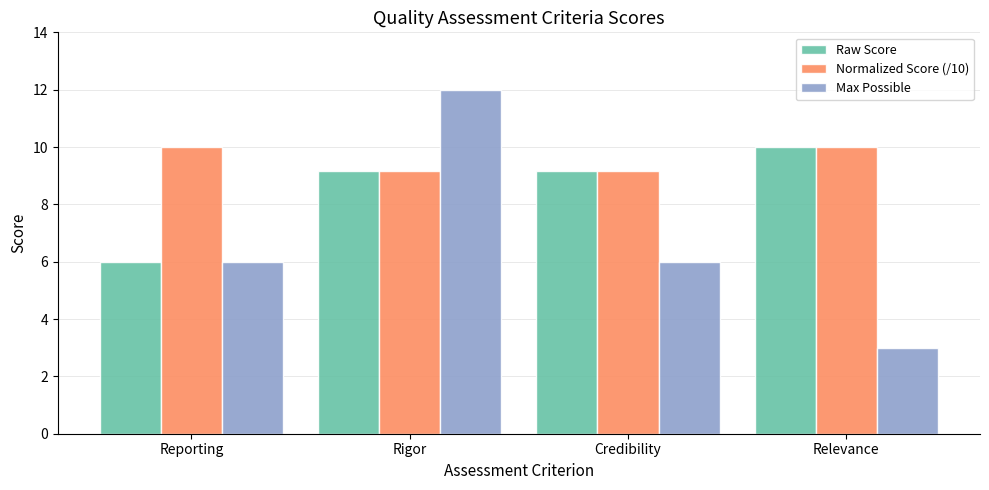

What is the value of the Normalized Score (/10) bar at the 3rd from the left?

9.2